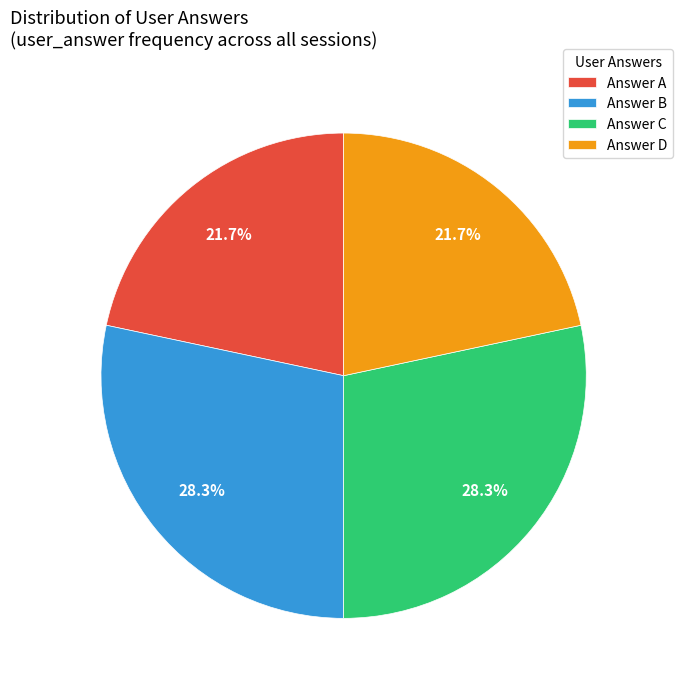

How many segments does this pie chart have?

4